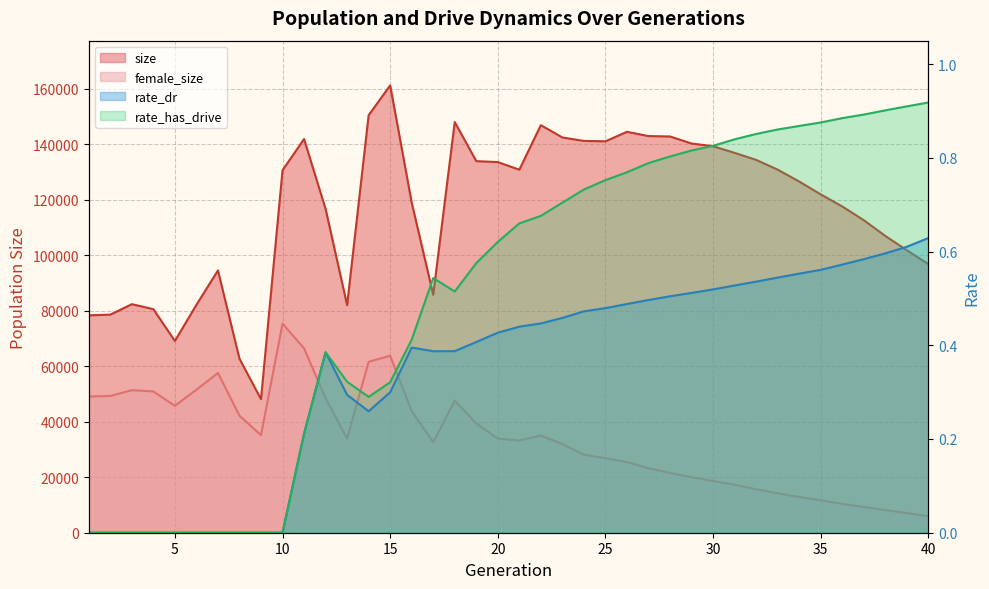

Reading left to right, transcribe all the data shown in this chart.

size: 1=78375.0	2=78610.0	3=82386.0	4=80589.0	5=69136.0	6=82151.0	7=94552.0	8=62722.0	9=48136.0	10=130670.0	11=141923.0	12=116714.0	13=82053.0	14=150492.0	15=161254.0	16=119023.0	17=85800.0	18=148040.0	19=133951.0	20=133605.0	21=130871.0	22=146924.0	23=142480.0	24=141236.0	25=141103.0	26=144521.0	27=142985.0	28=142842.0	29=140305.0	30=139326.0	31=136937.0	32=134404.0	33=130886.0	34=126603.0	35=121973.0	36=117617.0	37=112666.0	38=106992.0	39=101830.0	40=96828.0
female_size: 1=49107.0	2=49293.0	3=51390.0	4=50926.0	5=45755.0	6=51562.0	7=57589.0	8=42195.0	9=35169.0	10=75383.0	11=66472.0	12=48485.0	13=33922.0	14=61617.0	15=63792.0	16=43809.0	17=32631.0	18=47601.0	19=39419.0	20=33944.0	21=33246.0	22=35036.0	23=31957.0	24=28136.0	25=26830.0	26=25465.0	27=23257.0	28=21550.0	29=20001.0	30=18661.0	31=17307.0	32=15664.0	33=14202.0	34=12880.0	35=11694.0	36=10407.0	37=9266.0	38=8190.0	39=7094.0	40=5940.0
rate_dr: 1=0.0	2=0.0	3=0.0	4=0.0	5=0.0	6=0.0	7=0.0	8=0.0	9=0.0	10=0.0	11=0.2	12=0.4	13=0.3	14=0.3	15=0.3	16=0.4	17=0.4	18=0.4	19=0.4	20=0.4	21=0.4	22=0.4	23=0.5	24=0.5	25=0.5	26=0.5	27=0.5	28=0.5	29=0.5	30=0.5	31=0.5	32=0.5	33=0.5	34=0.6	35=0.6	36=0.6	37=0.6	38=0.6	39=0.6	40=0.6
rate_has_drive: 1=0.0	2=0.0	3=0.0	4=0.0	5=0.0	6=0.0	7=0.0	8=0.0	9=0.0	10=0.0	11=0.2	12=0.4	13=0.3	14=0.3	15=0.3	16=0.4	17=0.5	18=0.5	19=0.6	20=0.6	21=0.7	22=0.7	23=0.7	24=0.7	25=0.8	26=0.8	27=0.8	28=0.8	29=0.8	30=0.8	31=0.8	32=0.9	33=0.9	34=0.9	35=0.9	36=0.9	37=0.9	38=0.9	39=0.9	40=0.9